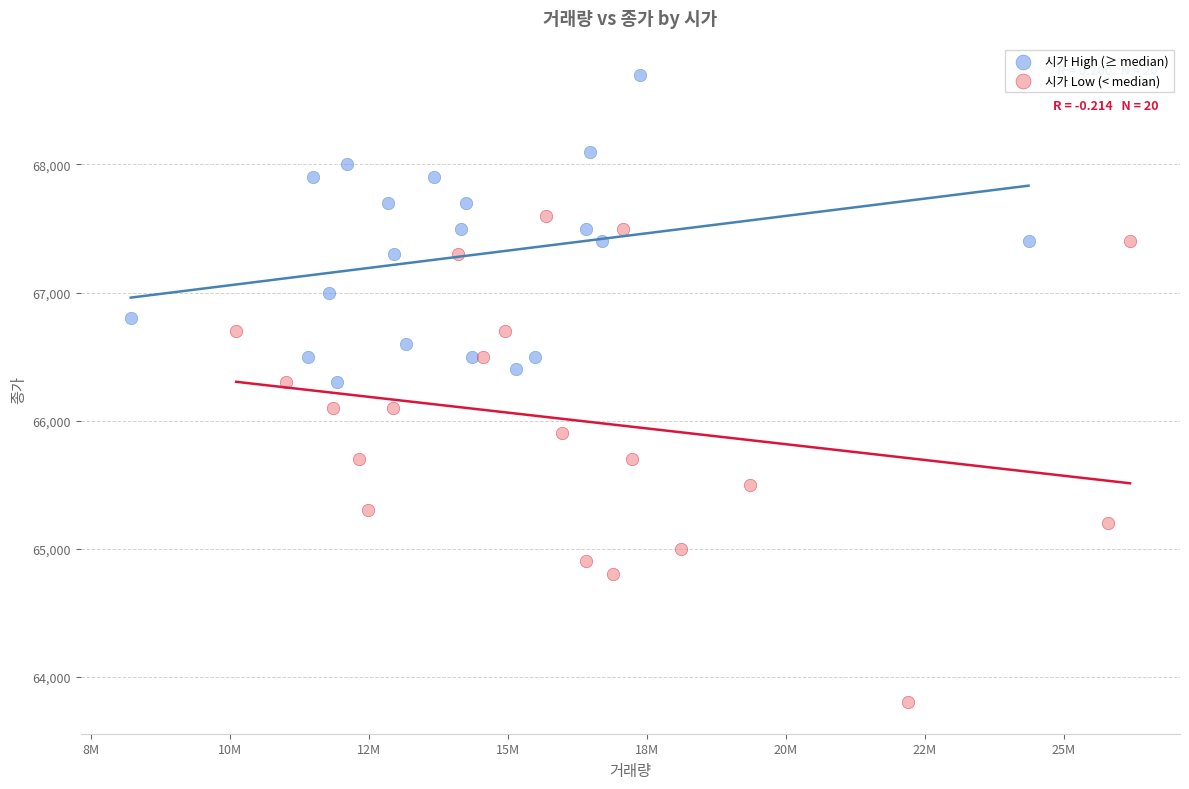

Which series has the largest Y range (max minus min)?

시가 Low (< median)